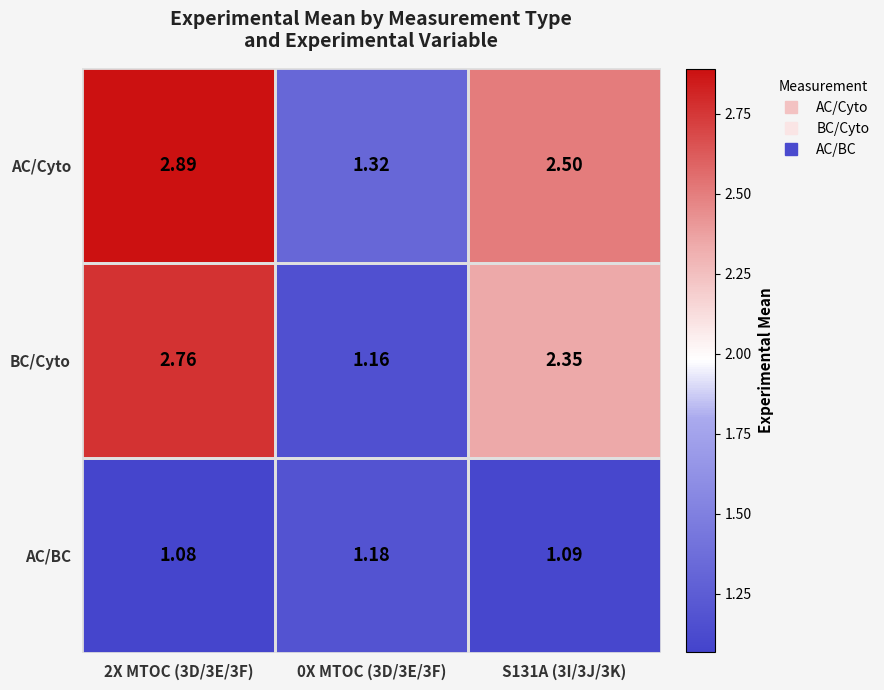

At how many categories does at least one series exceed 2?

2